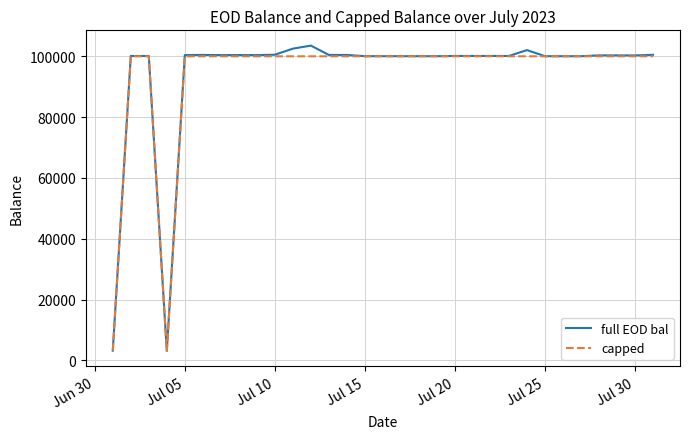

Which series has the largest range (max minus min)?

full EOD bal